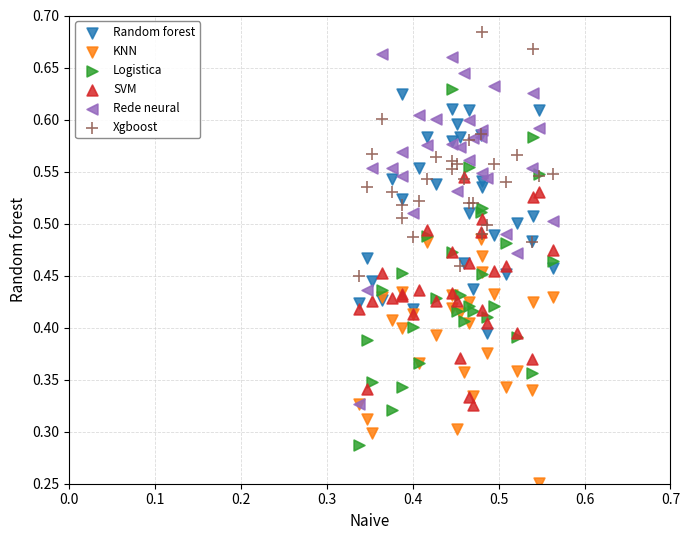

Which series has the widest spread of Y values?

Logistica